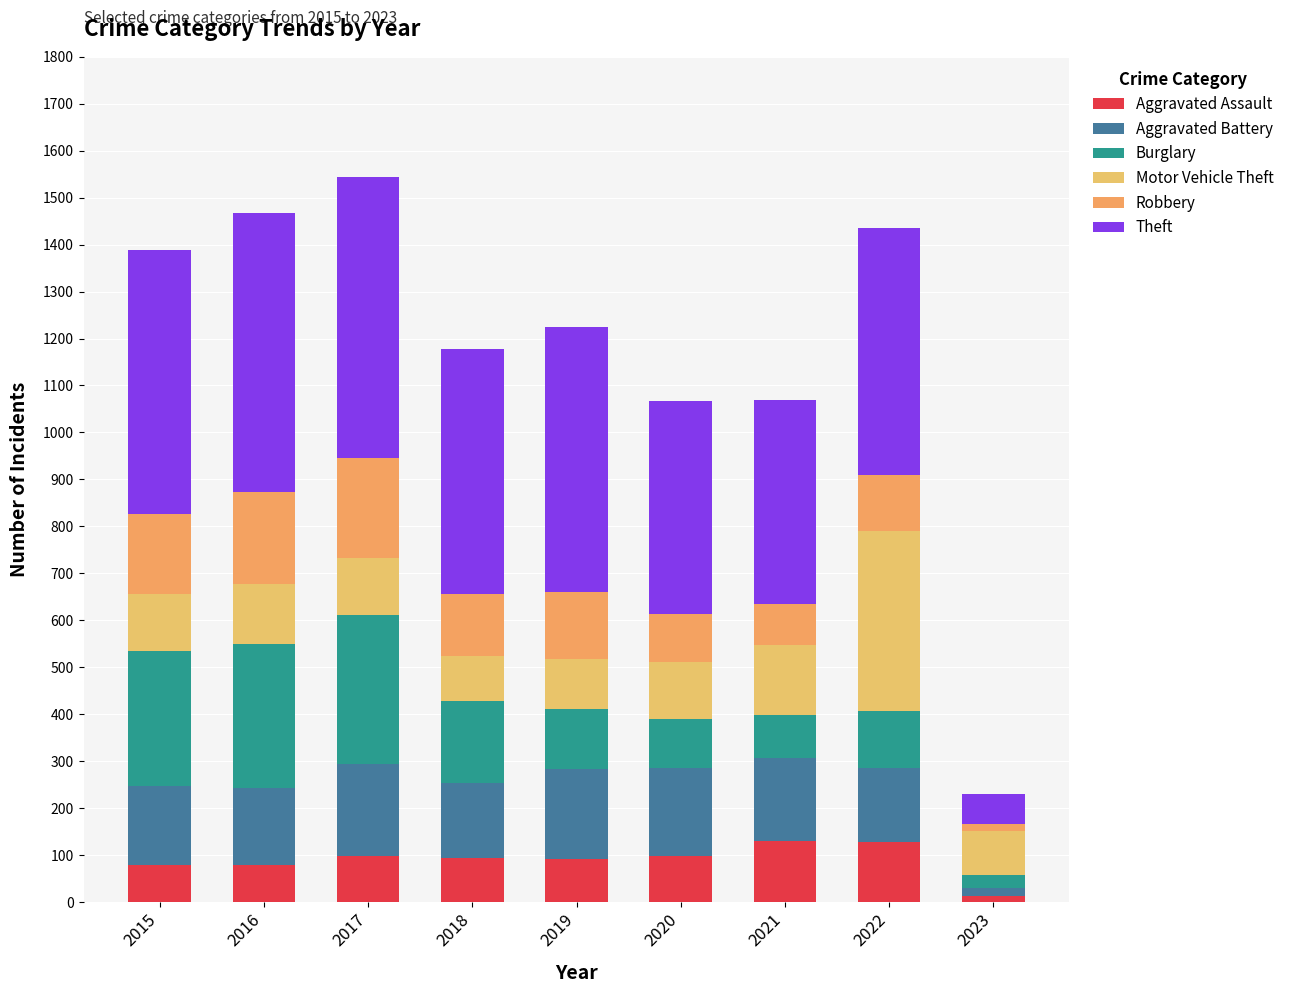

What is the sum of the Burglary values at 2021 and 2022?

213